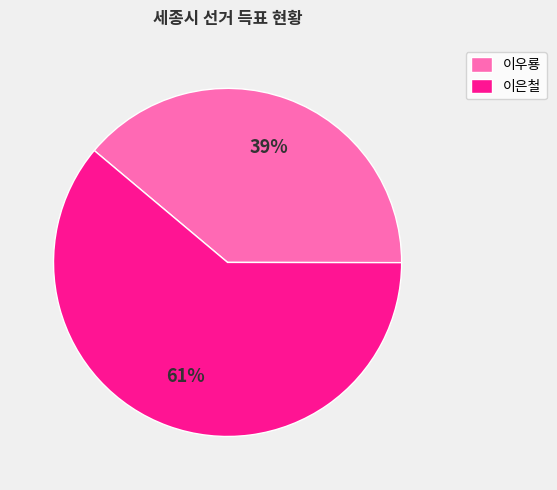

Is the sum of 이은철 and 이우룡 greater than half?

Yes